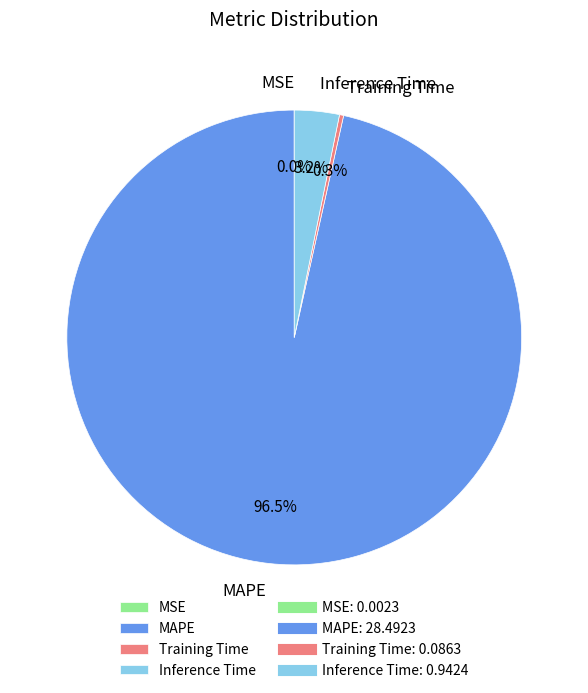

What portion of the pie excludes MAPE?

3.5%